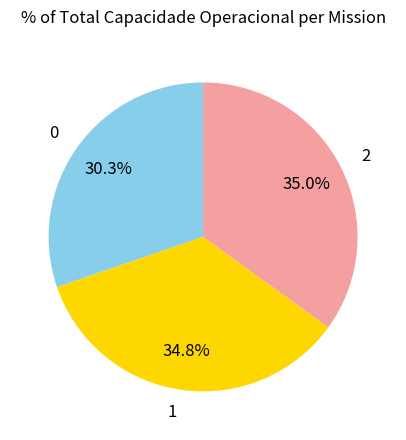

To the nearest percent, what is the difference between the largest and smallest slice percentages?

5%